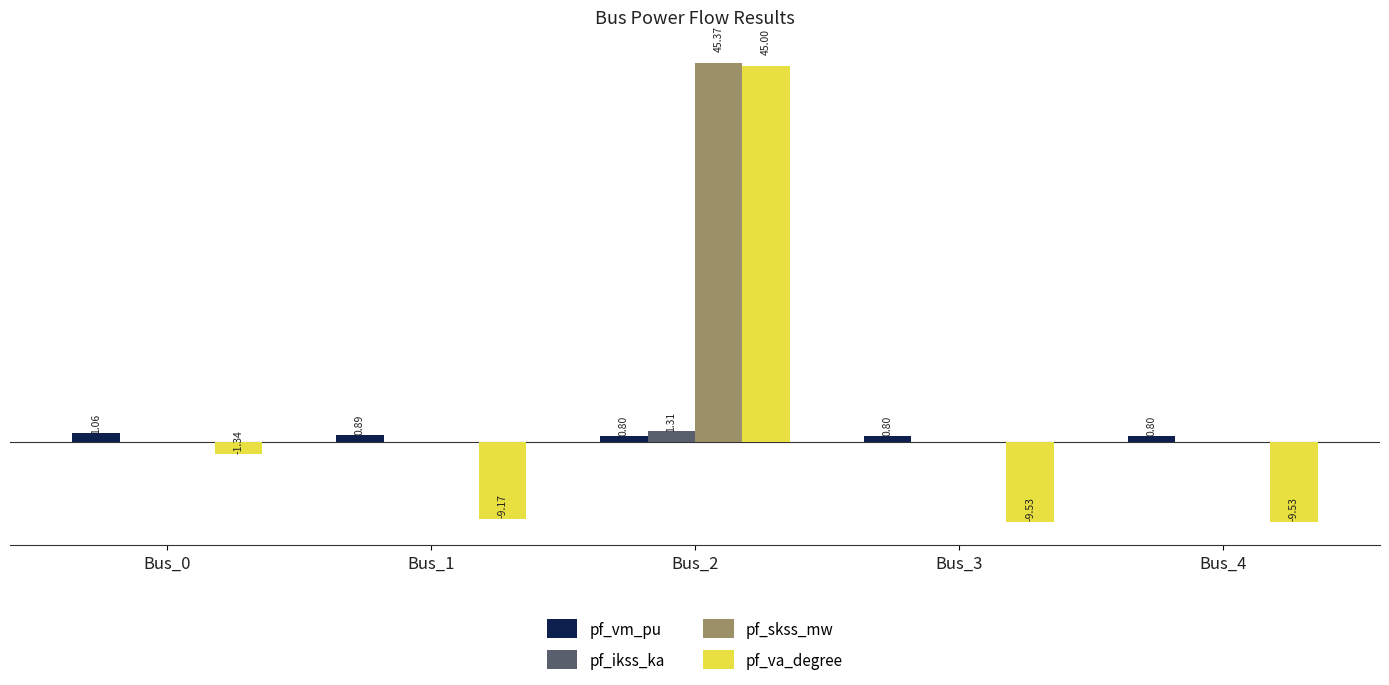

Between Bus_2 and Bus_4, which series saw the biggest shift?

pf_va_degree